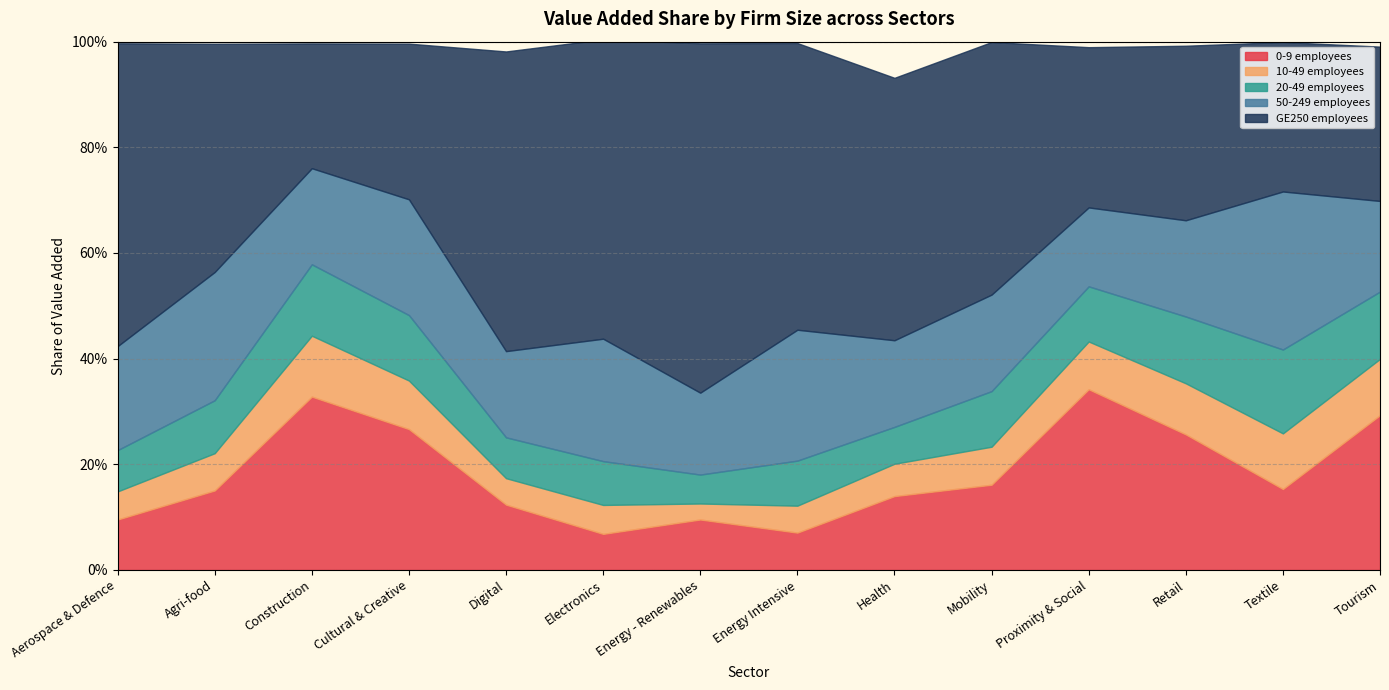

Between Energy - Renewables and Tourism, which series saw the biggest shift?

GE250 employees